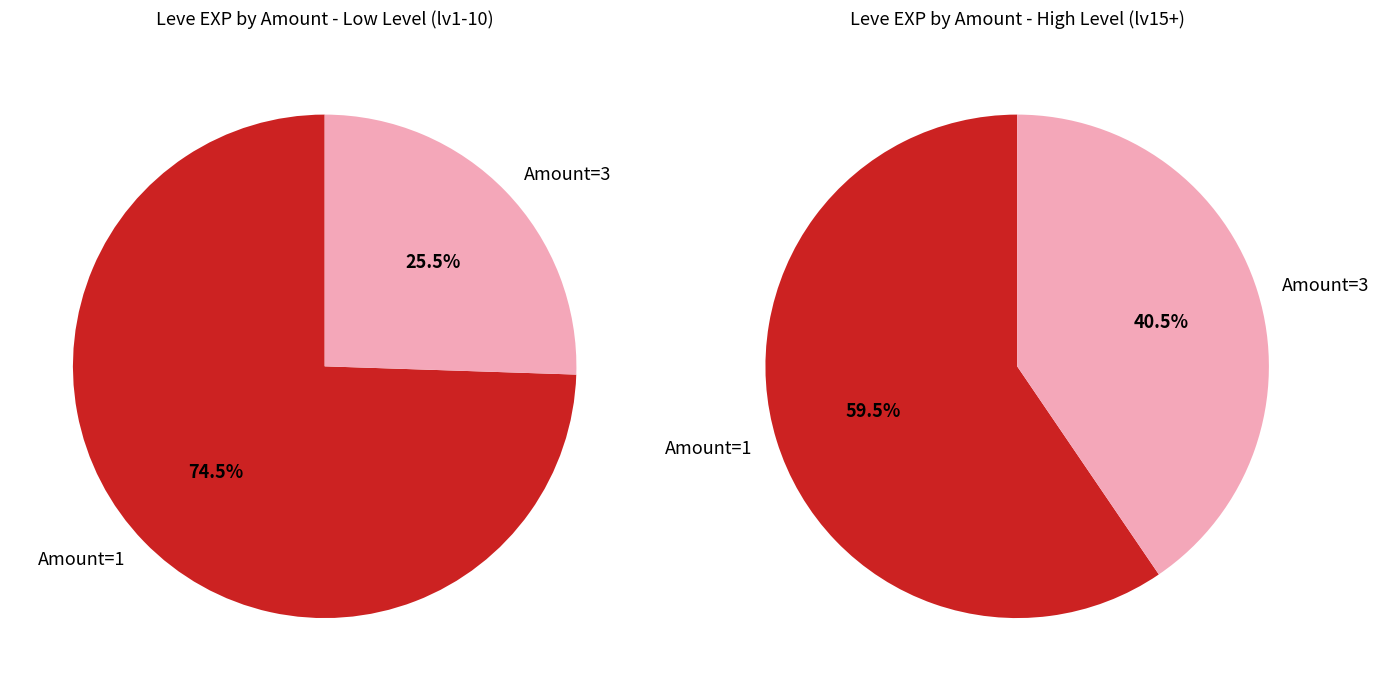

What is the largest slice in the pie chart?

1